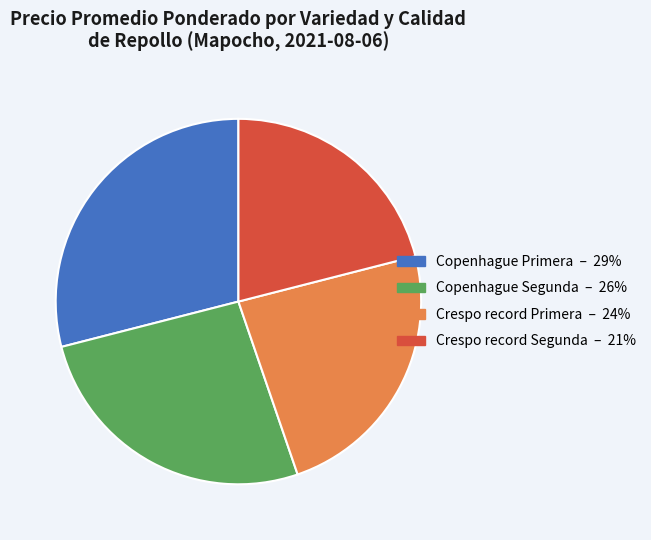

Is Copenhague Segunda the majority of the pie?

No